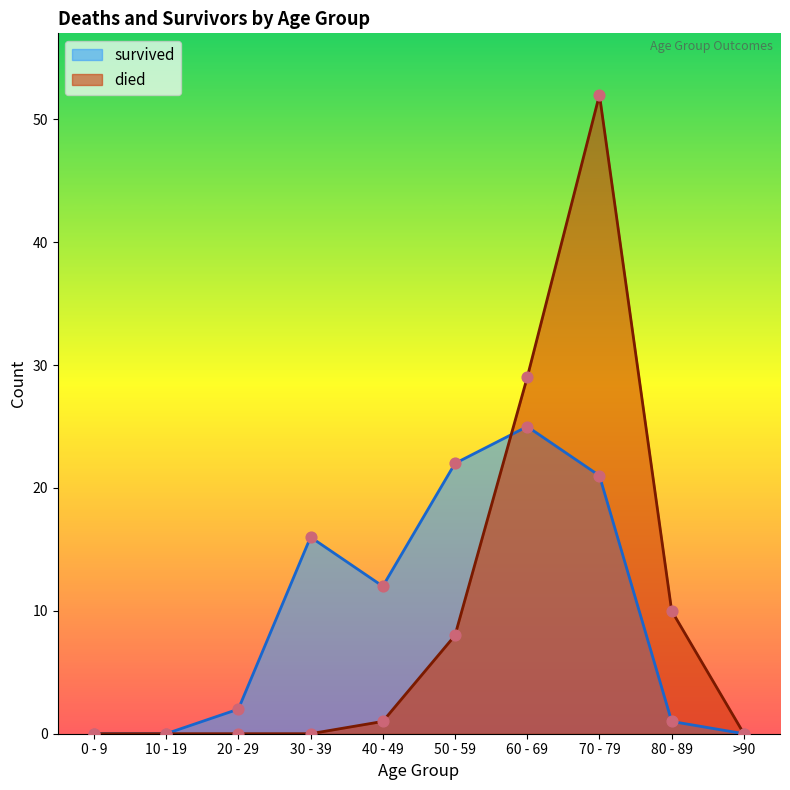

Which series has the largest total across all categories?

died